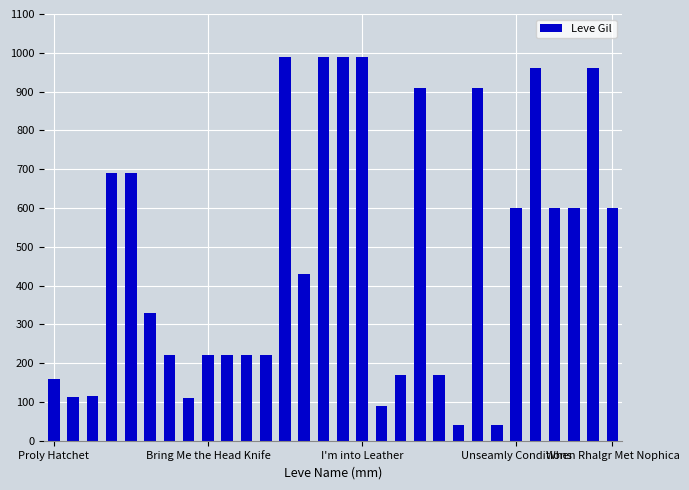

How many series are shown in this chart?

1